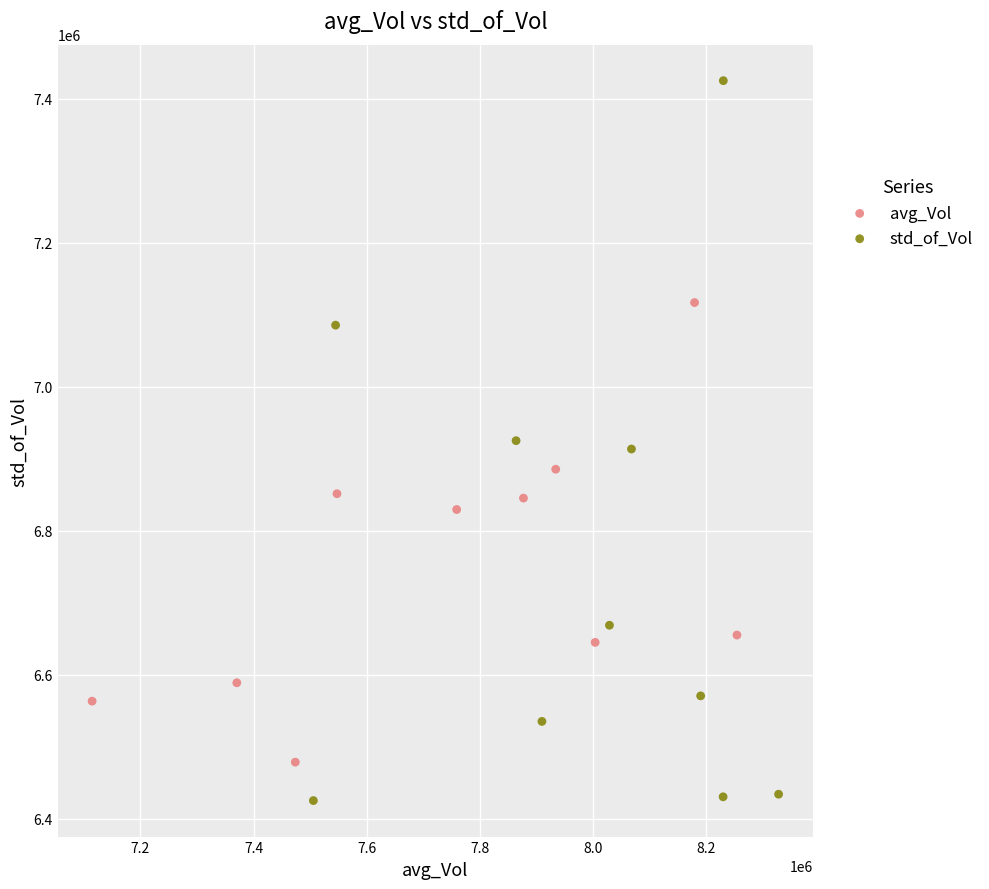

Which series contains the highest Y value?

std_of_Vol